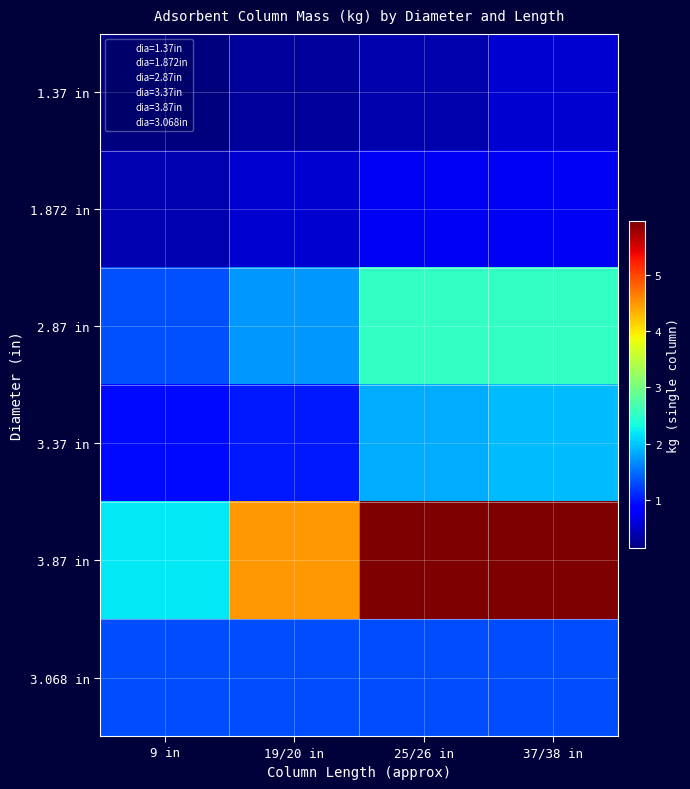

List the series in order of their peak value, lowest first.

1.37 in, 1.872 in, 3.068 in, 3.37 in, 2.87 in, 3.87 in